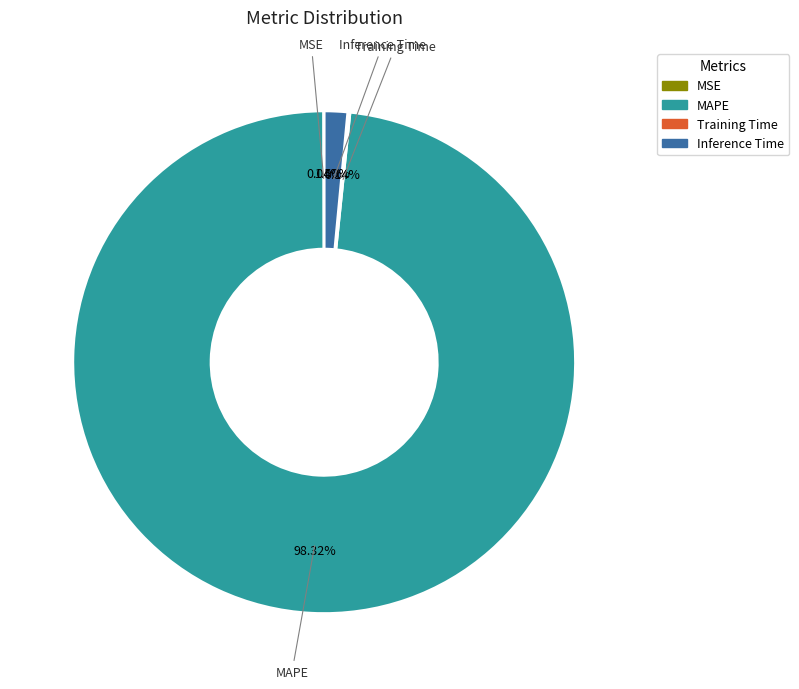

To the nearest percent, what is the average slice percentage?

25%